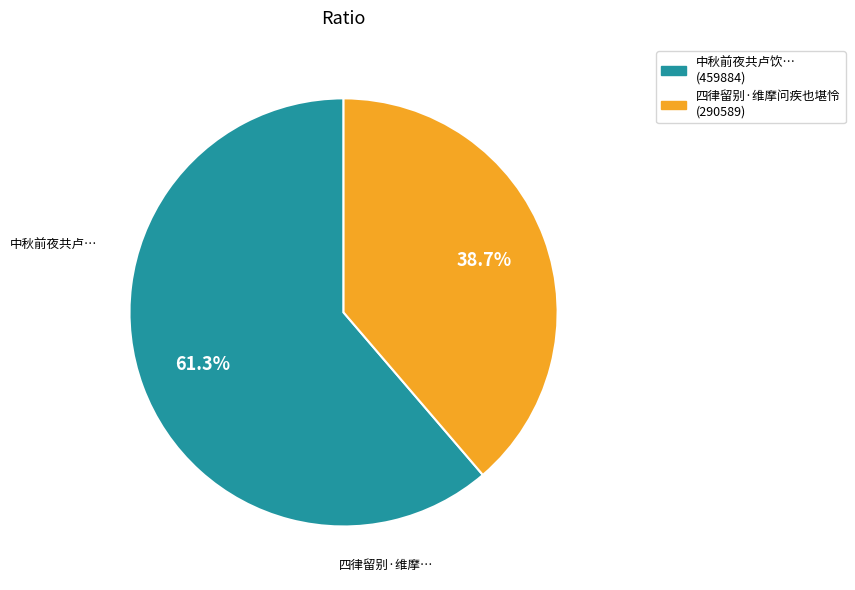

Is there any slice that represents more than half of the pie?

Yes